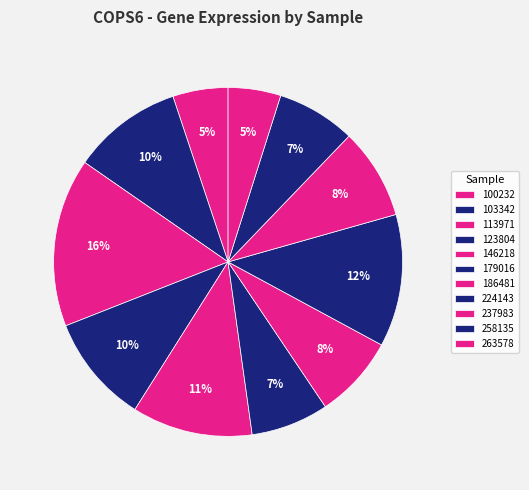

How many segments does this pie chart have?

11